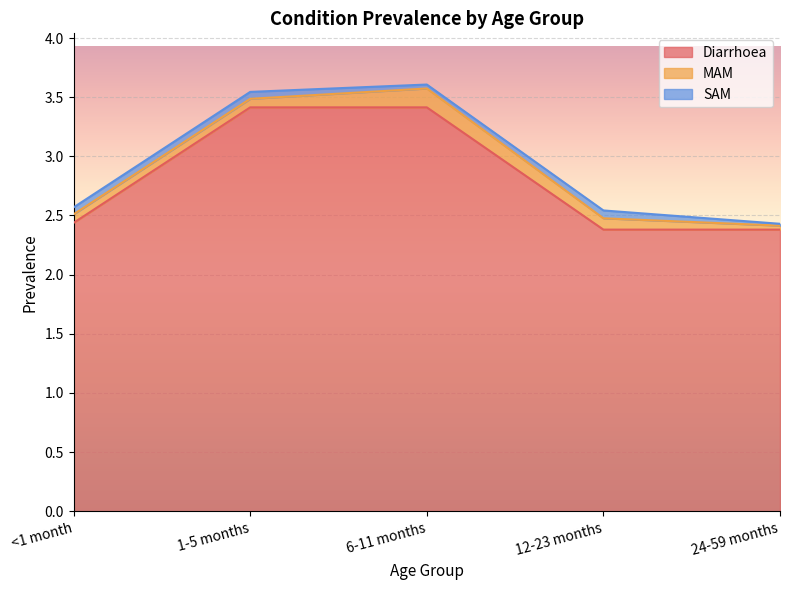

How many series are shown in this chart?

3